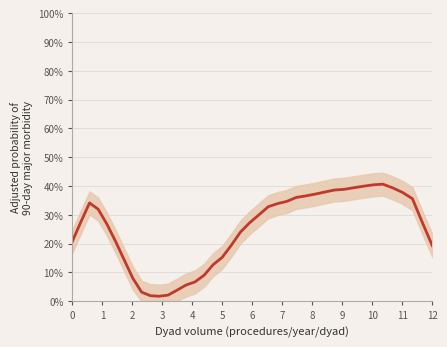

Reading left to right, list all the values displayed in this chart.

0.2	0.3	0.3	0.3	0.3	0.2	0.1	0.1	0.0	0.0	0.0	0.0	0.0	0.1	0.1	0.1	0.1	0.2	0.2	0.2	0.3	0.3	0.3	0.3	0.3	0.4	0.4	0.4	0.4	0.4	0.4	0.4	0.4	0.4	0.4	0.4	0.4	0.4	0.3	0.2